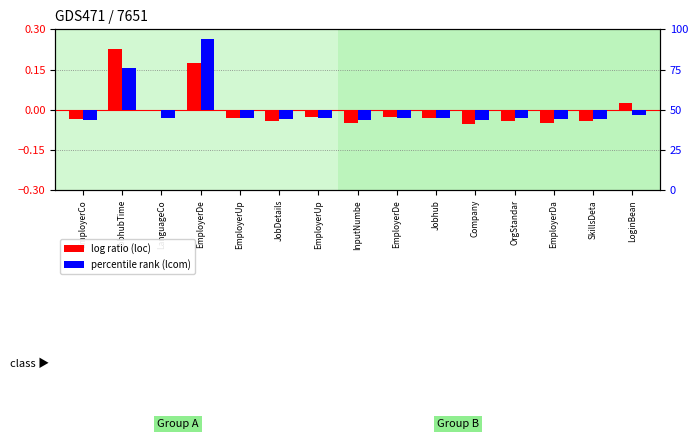

Which series has the widest spread of values?

lcom scaled